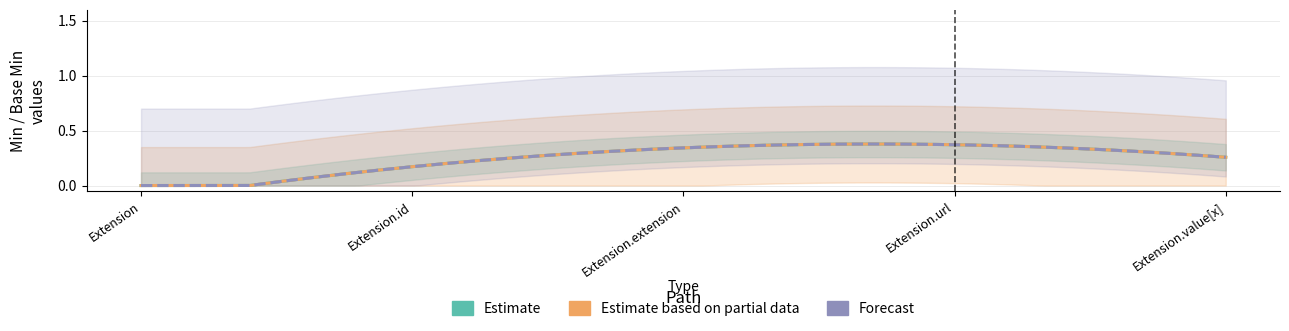

True or false: Estimate based on partial data and Forecast intersect in this chart.

False